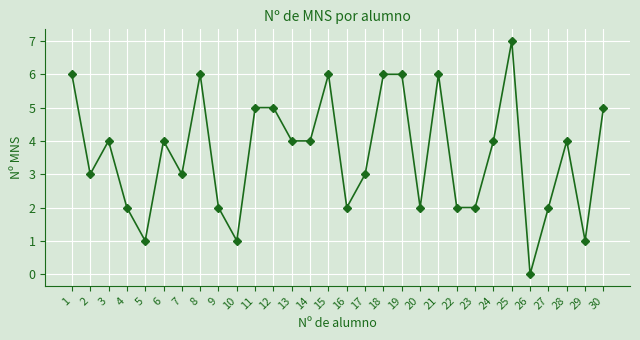

What is the ratio of the value at 7 to the value at 20?

1.5